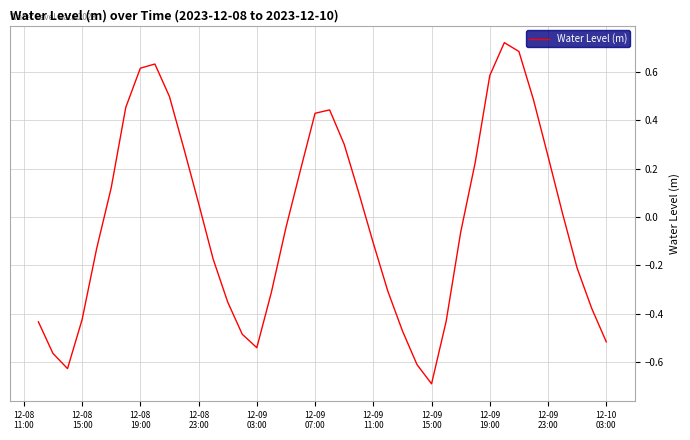

What is the difference between the maximum and minimum values?

1.4